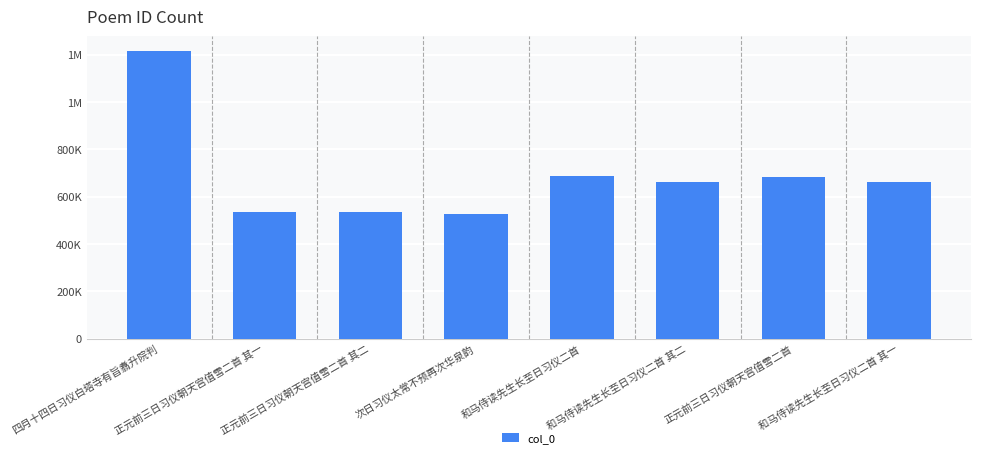

Are the bars horizontal?

No